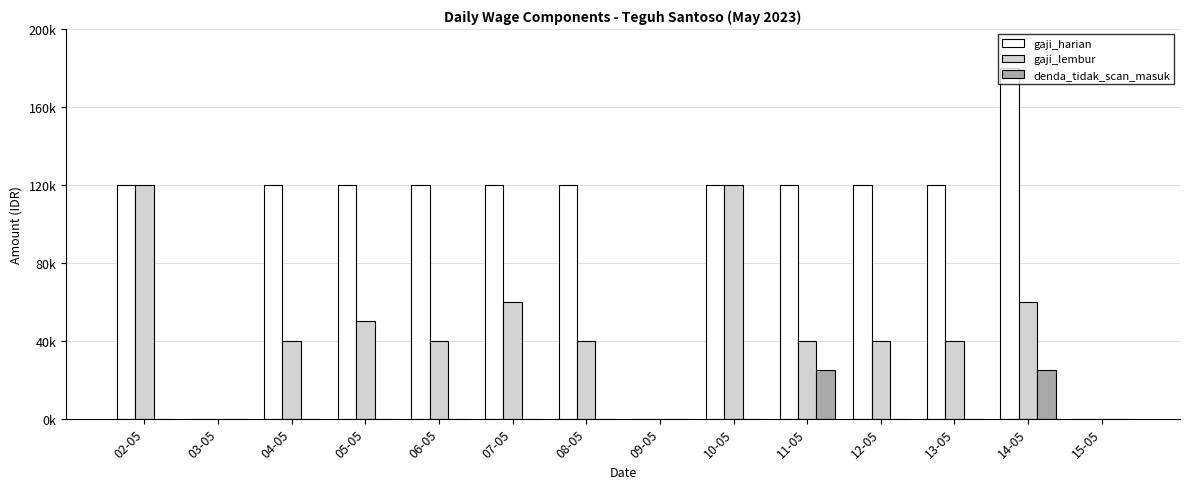

What are all the series names shown in the legend?

gaji_harian, gaji_lembur, denda_tidak_scan_masuk